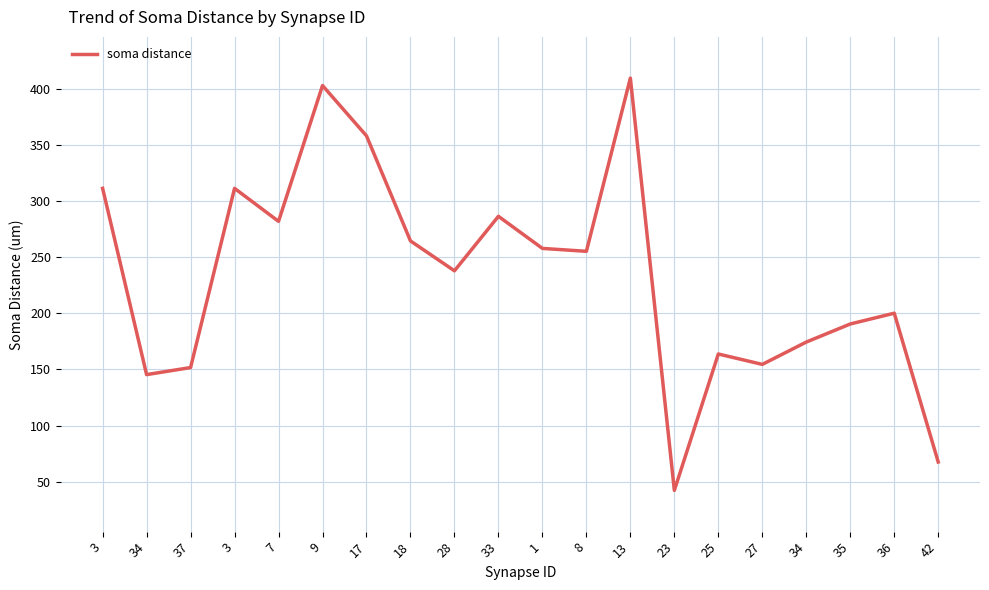

Does the chart have visible grid lines?

Yes